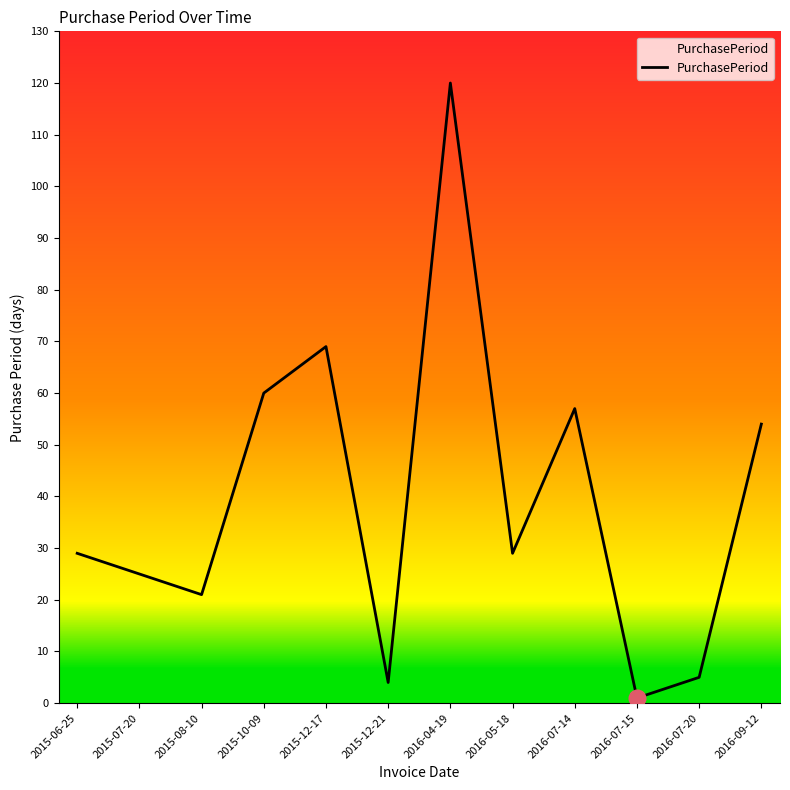

Is it true that the value at 2016-07-14 is 84?

False